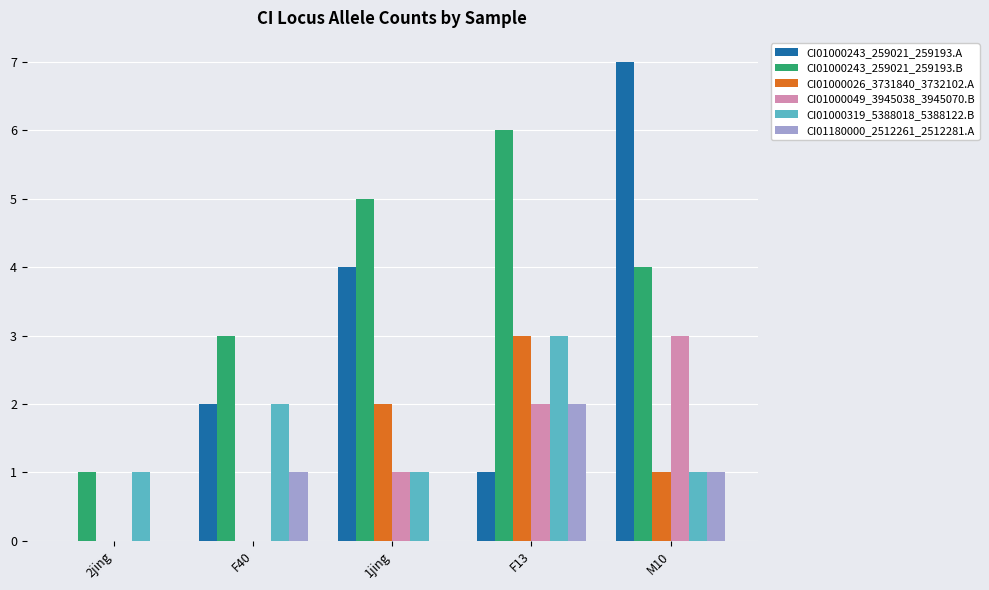

What is the maximum value shown in the chart?

7